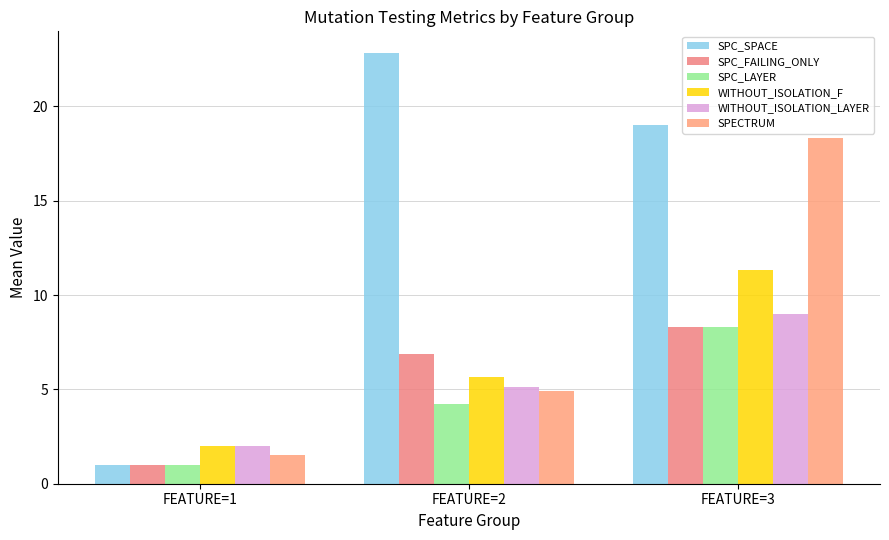

How many values in the SPC_SPACE series are below 19?

1